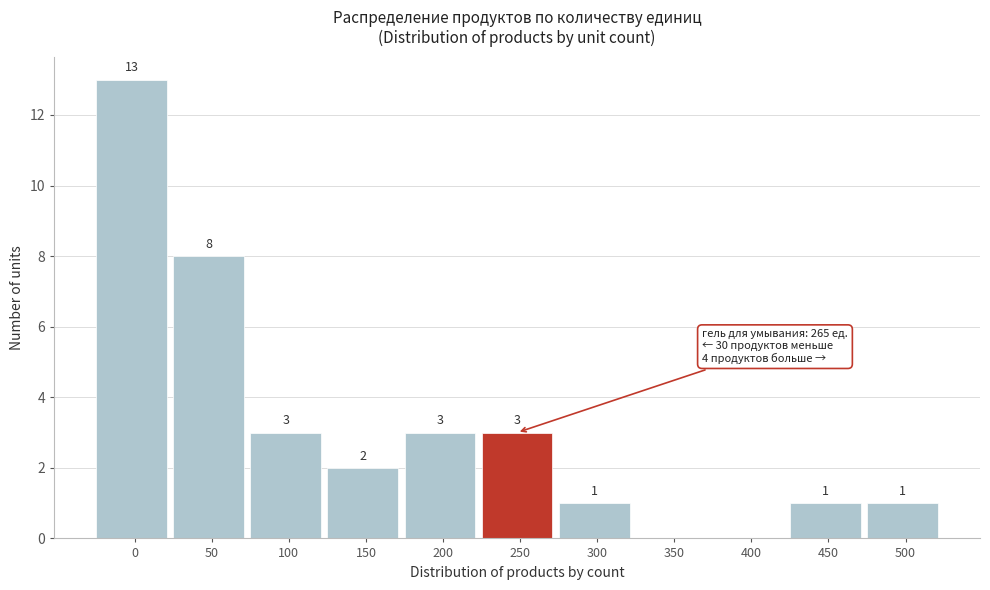

Reading right to left, transcribe all the data shown in this chart.

500=1	450=1	400=0	350=0	300=1	250=3	200=3	150=2	100=3	50=8	0=13